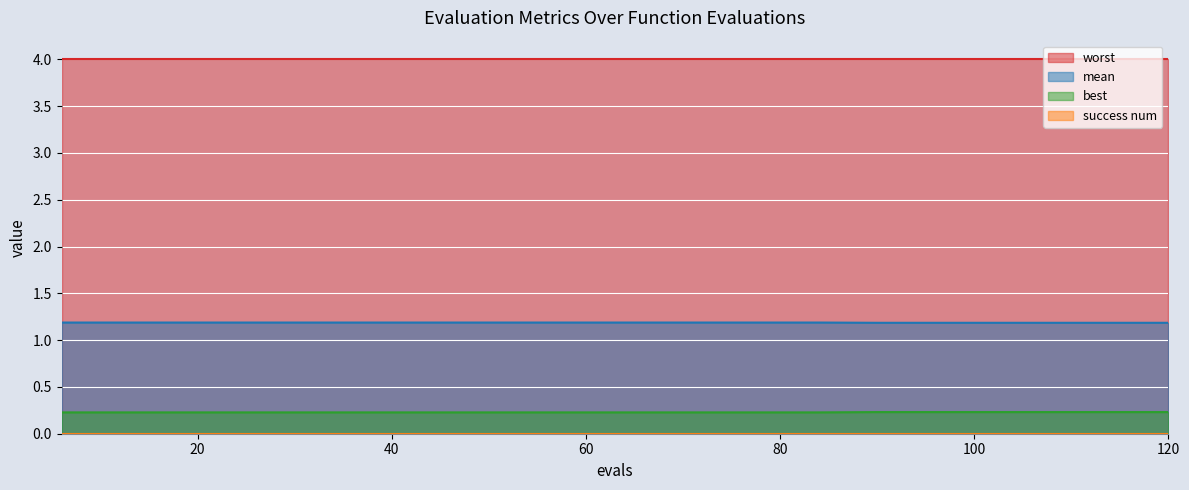

True or false: best and mean intersect in this chart.

False